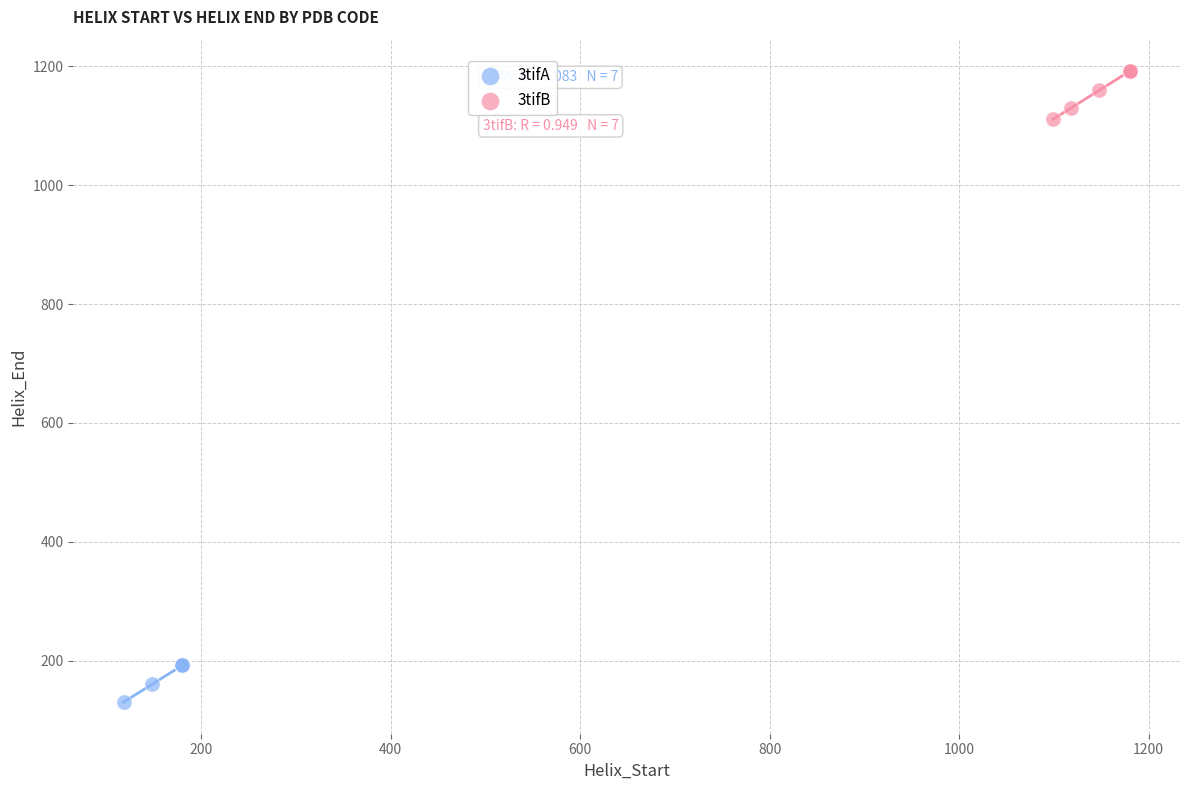

Which series has the largest Y range (max minus min)?

3tifB